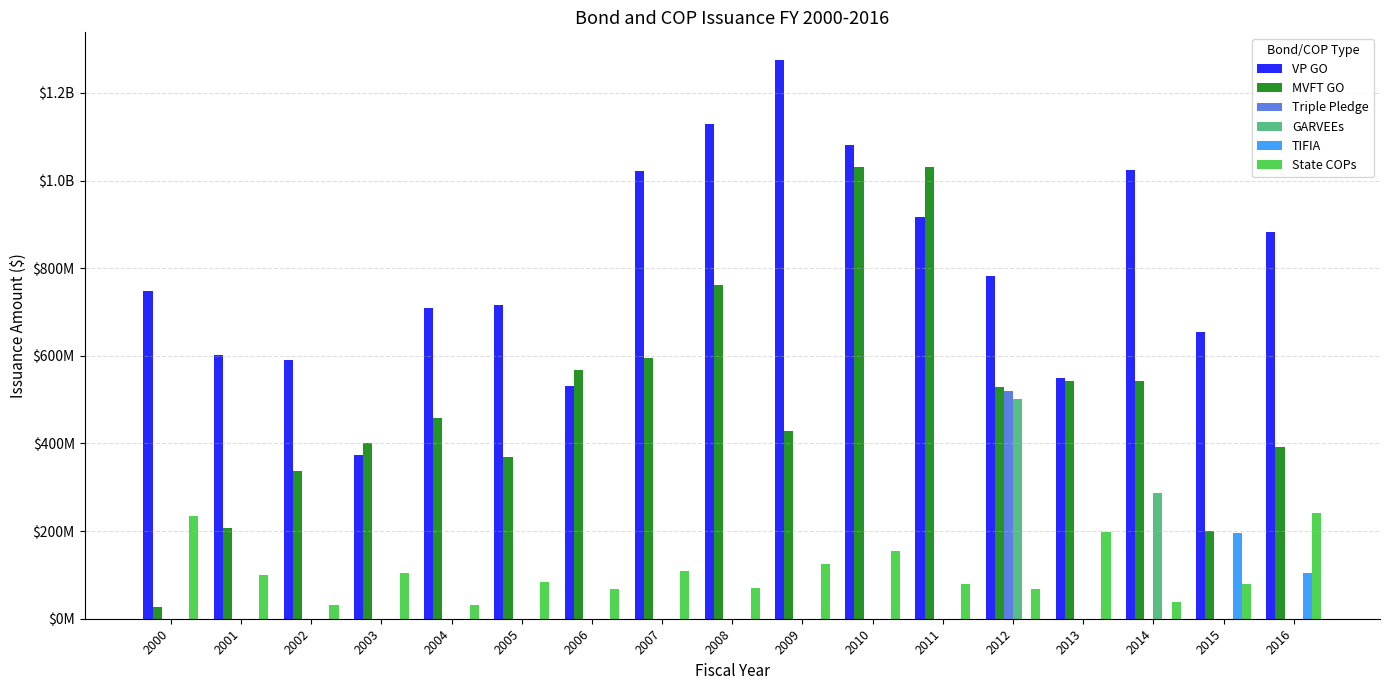

Is the value of GARVEEs at 2000 greater than the value of VP GO at 2015?

No